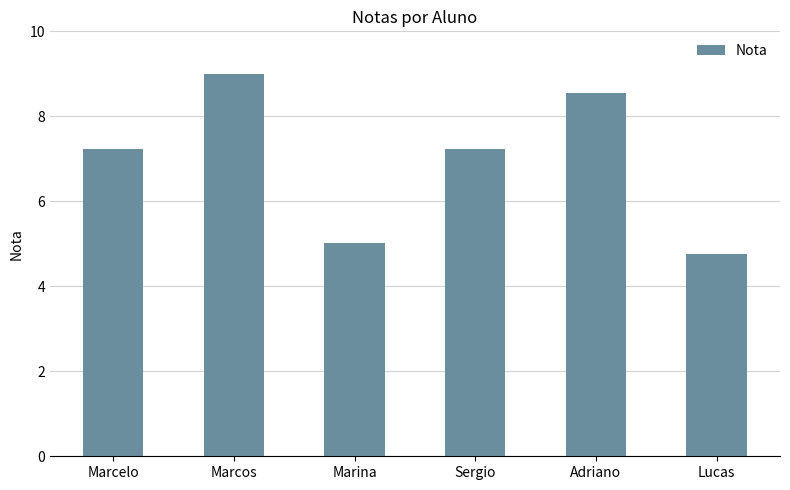

What is the label of the 2nd bar from the right?

Adriano